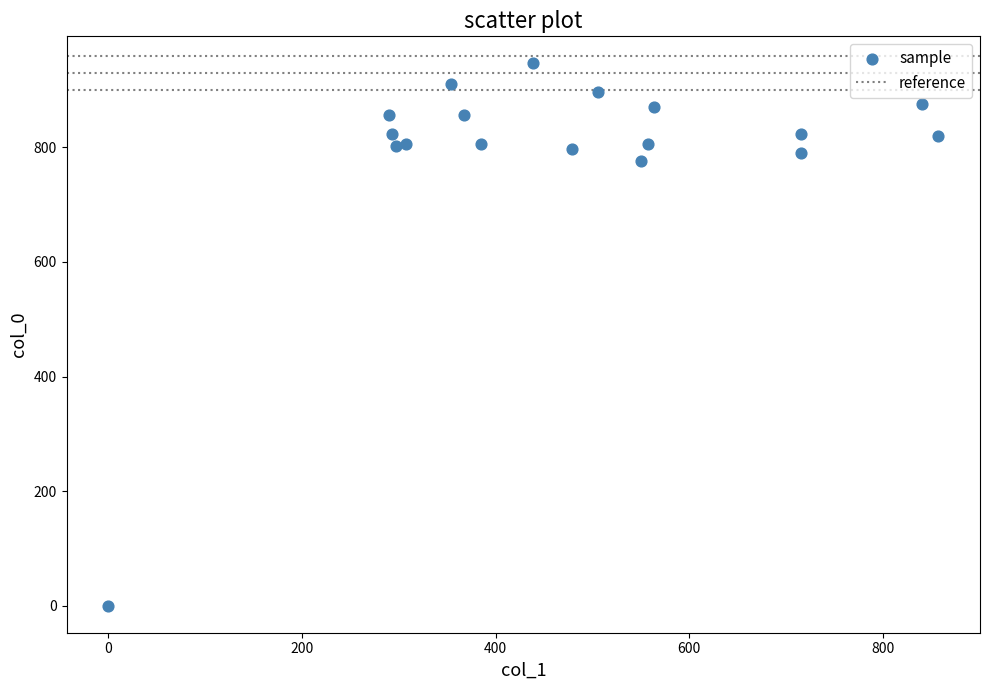

What Y value in the scatter plot is closest to 473?

776.7